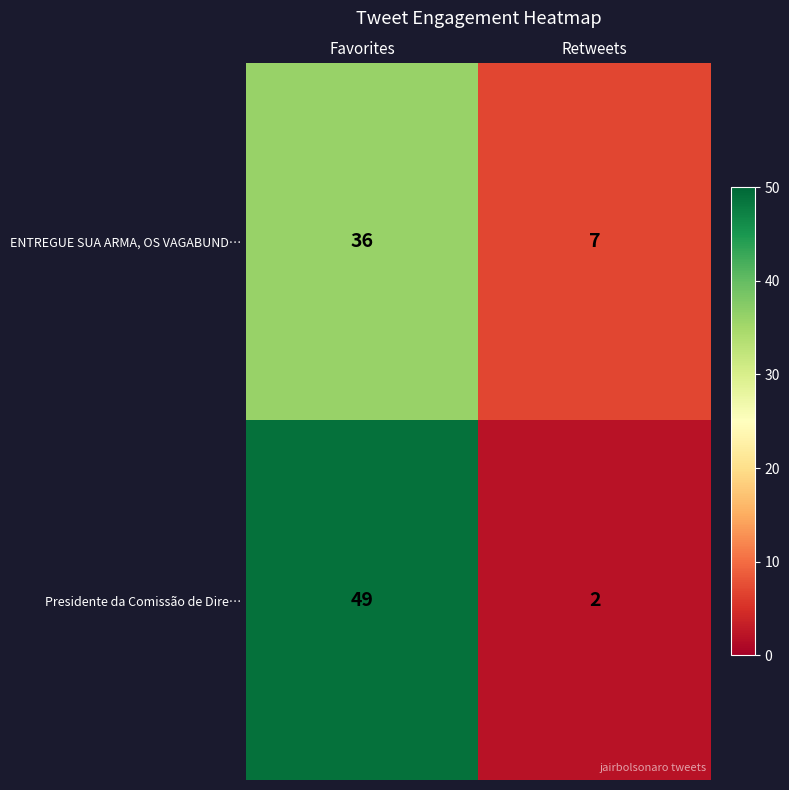

The value of ENTREGUE SUA ARMA, OS VAGABUND… at Favorites is 36. True or false?

True